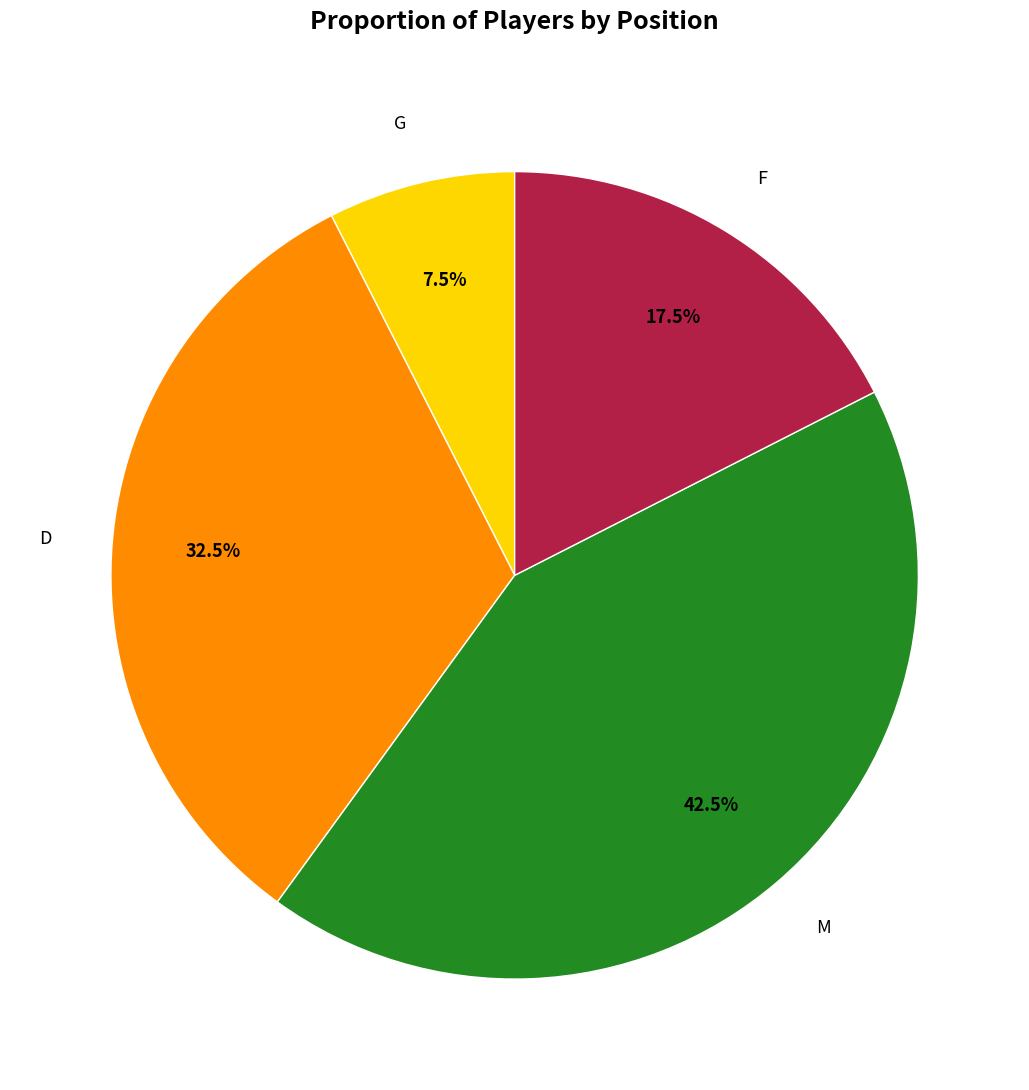

Is there any slice that represents more than half of the pie?

No